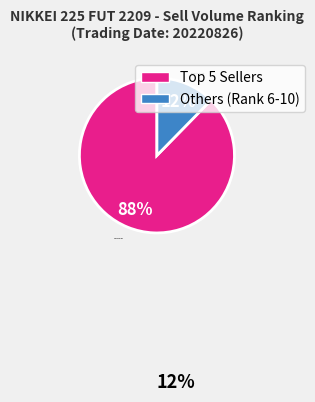

What percentage is the Others (Rank 6-10) slice, to the nearest percent?

12%